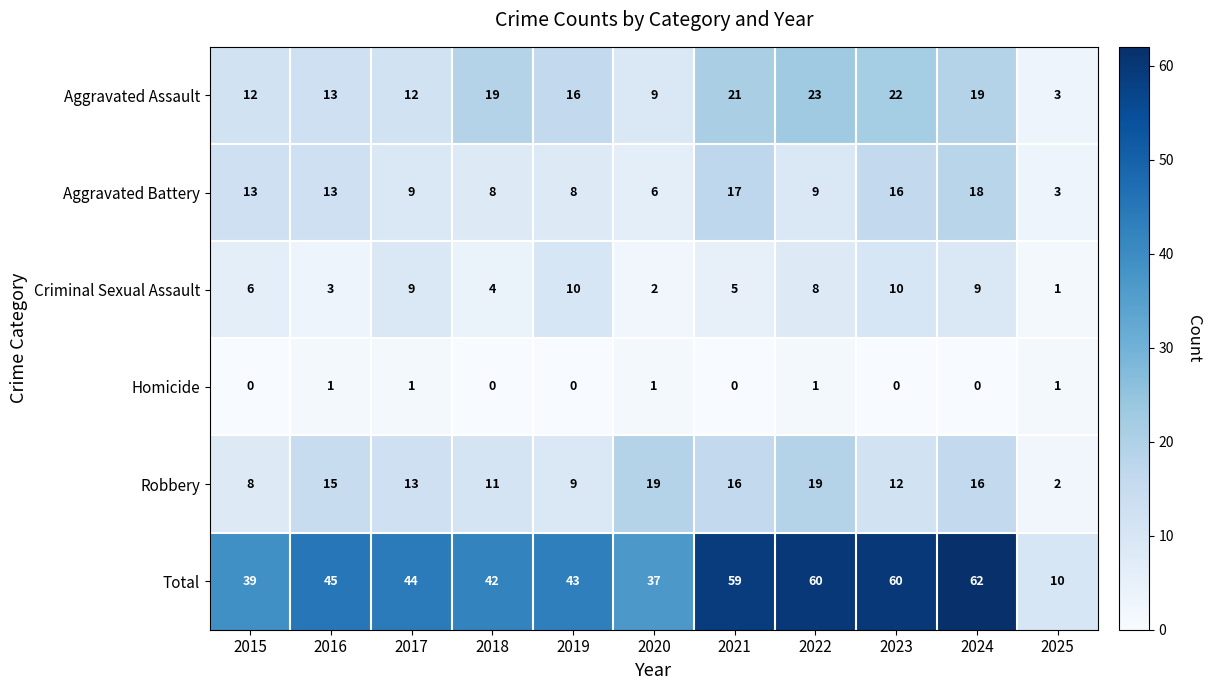

What is the maximum value shown in the chart?

62